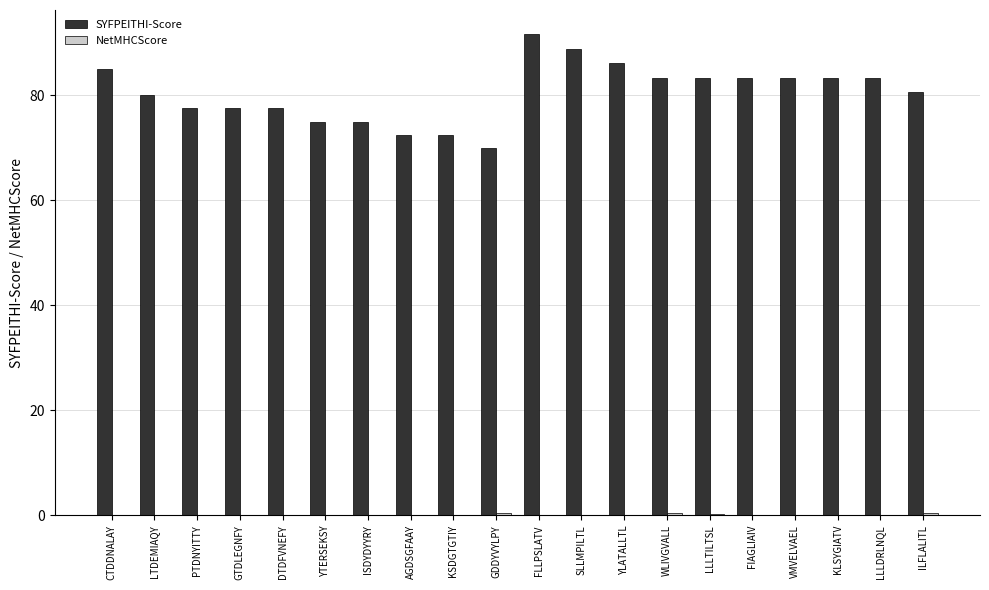

What is the sum of all SYFPEITHI-Score values?

1609.7